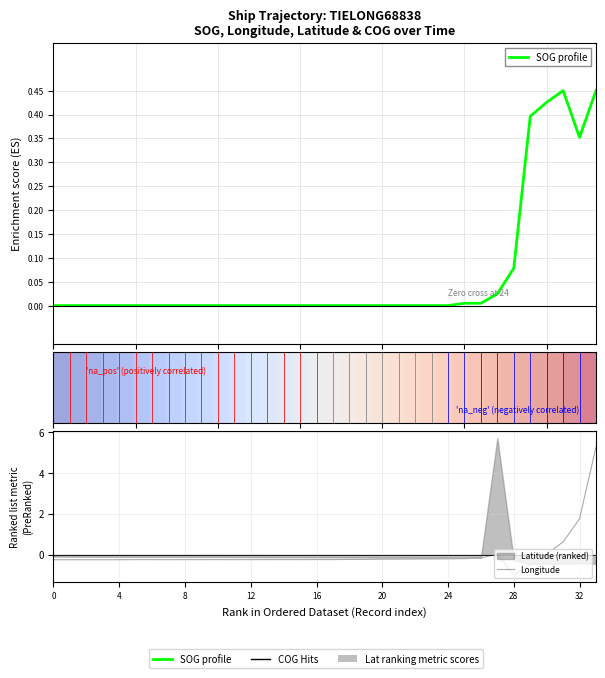

How many positive values does the SOG series have?

9